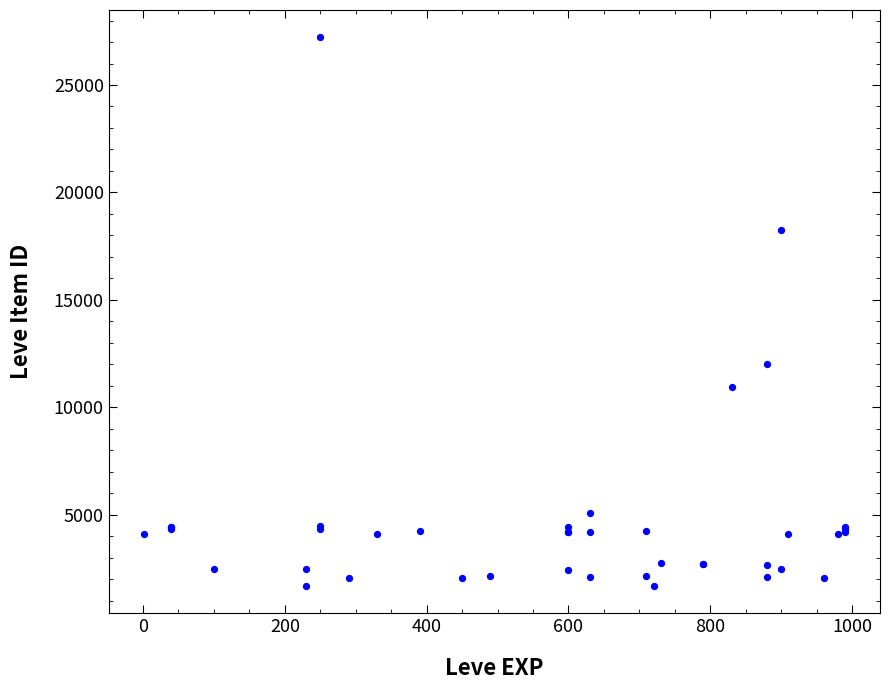

What Y value in the scatter plot is closest to 14448?

12018